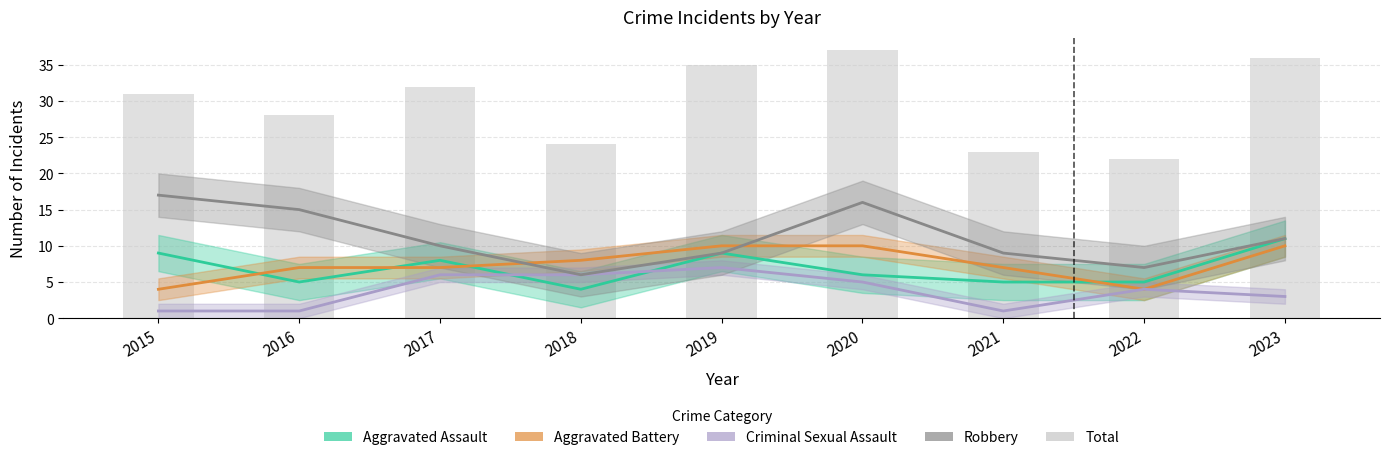

What is the value of the Aggravated Assault bar at the 3rd from the left?

8